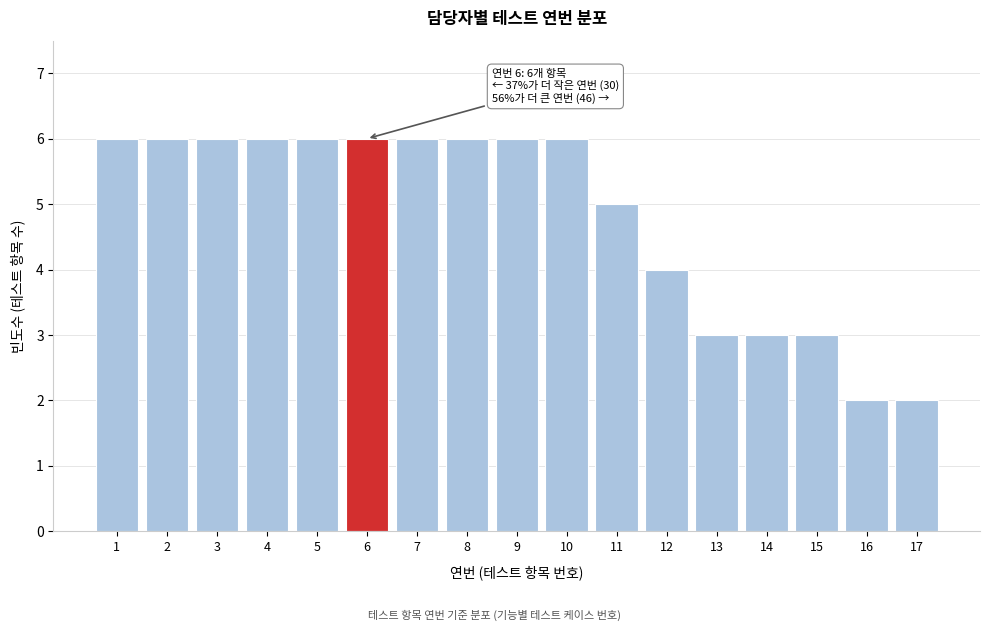

Reading right to left, transcribe all the data shown in this chart.

17=2	16=2	15=3	14=3	13=3	12=4	11=5	10=6	9=6	8=6	7=6	6=6	5=6	4=6	3=6	2=6	1=6